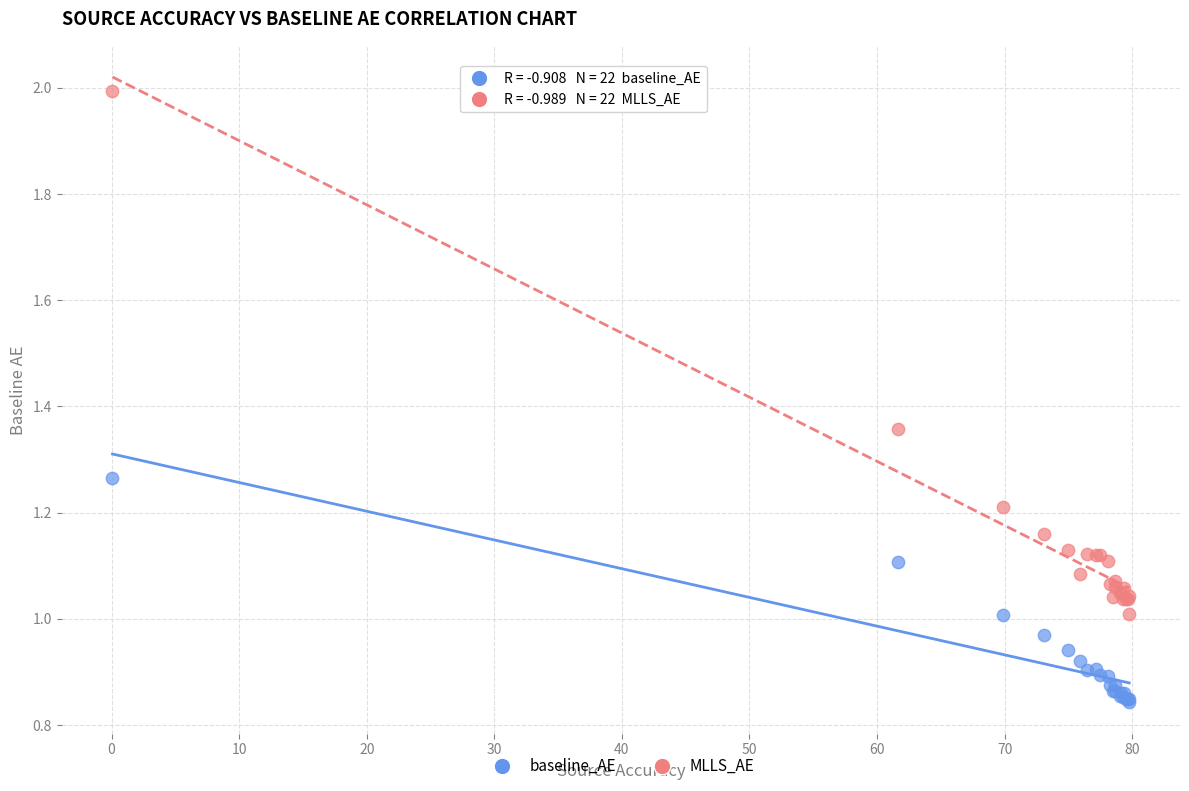

Which series contains the lowest Y value?

baseline_AE